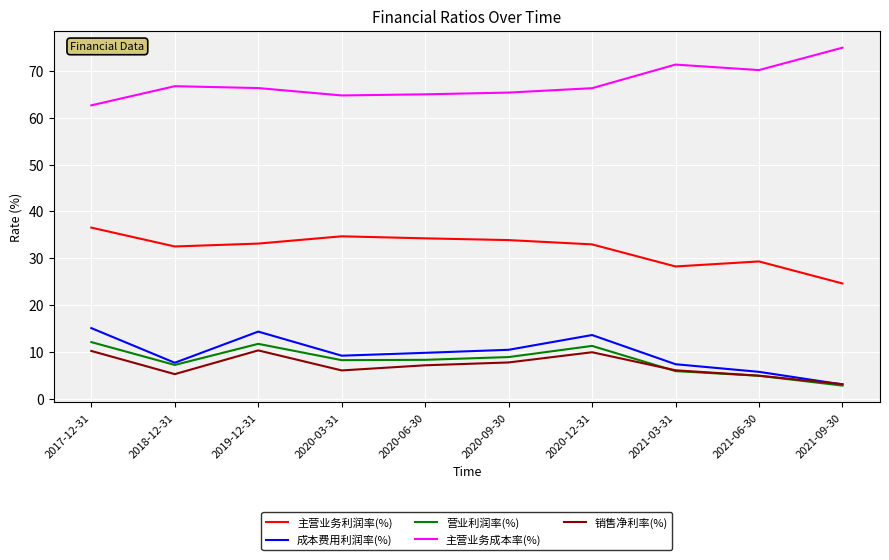

What is the difference between the highest and lowest values at 2020-06-30?

57.8